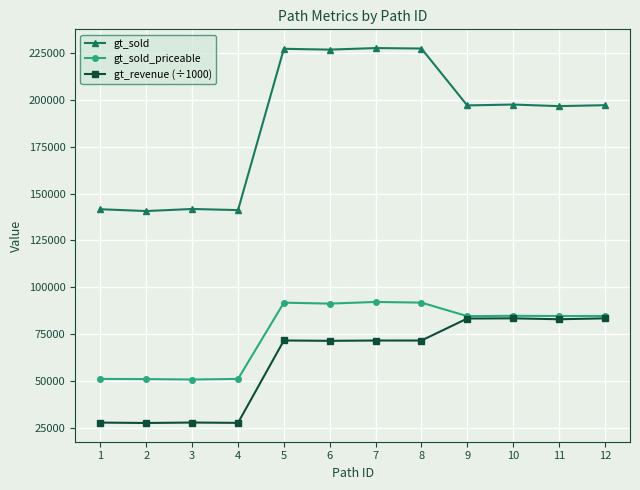

What is the lowest value of the gt_sold series?

140649.0